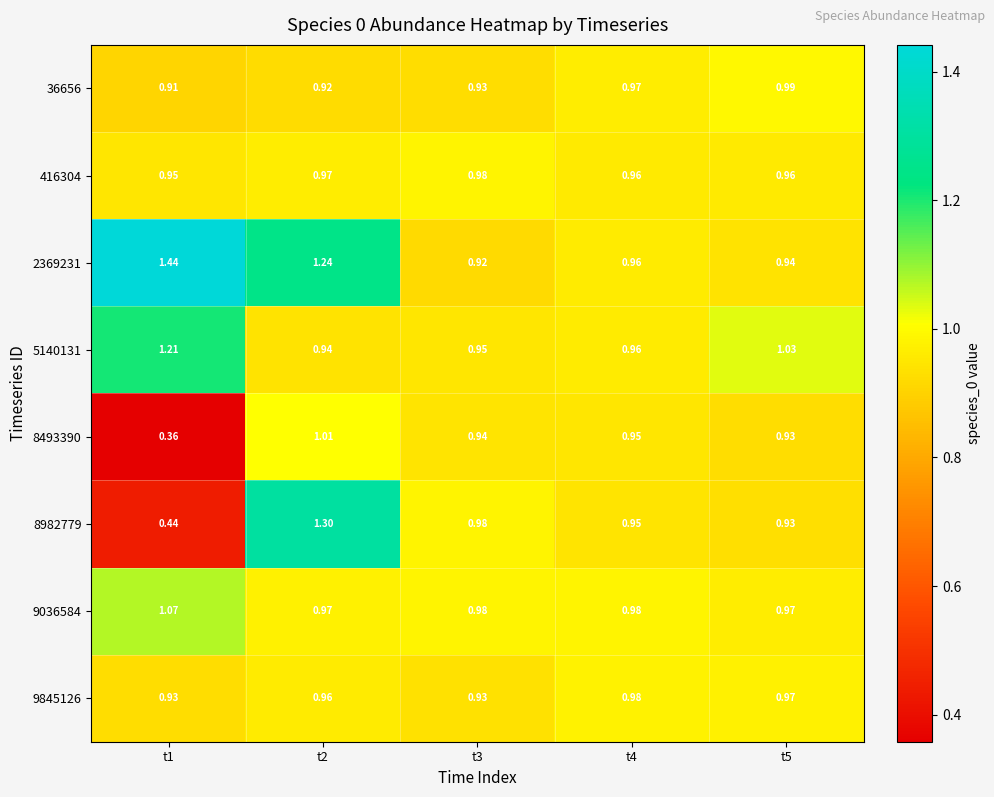

Which series changed the most between t3 and t5?

5140131